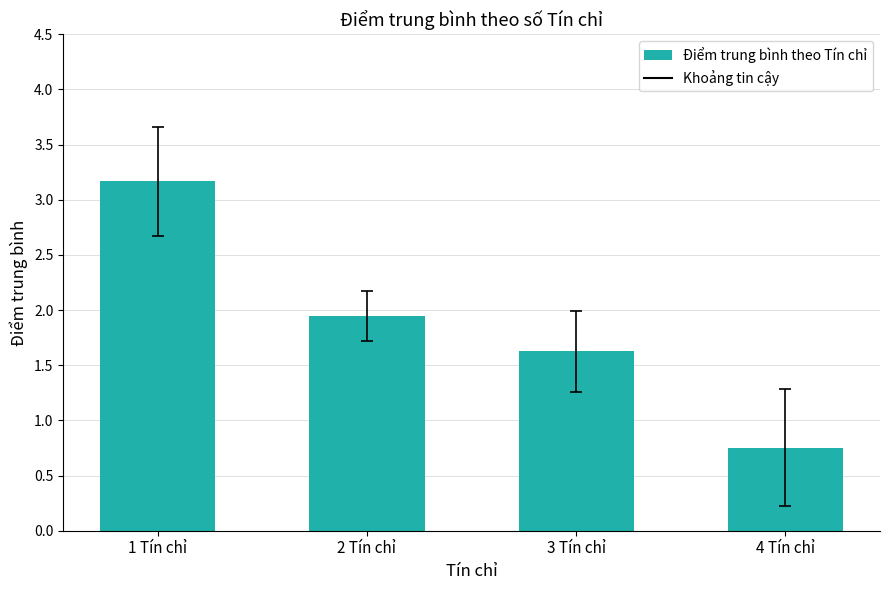

Are the bars horizontal?

No